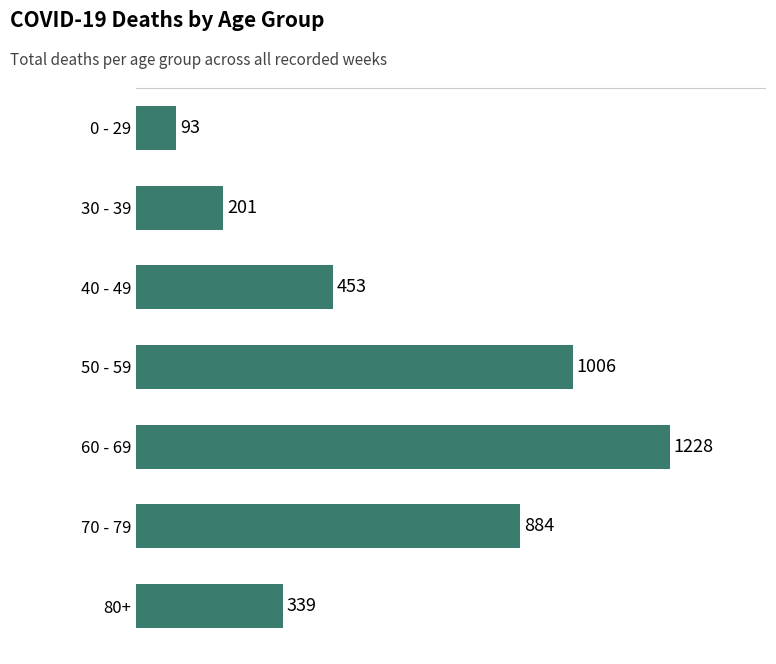

How many bars are there in total?

7